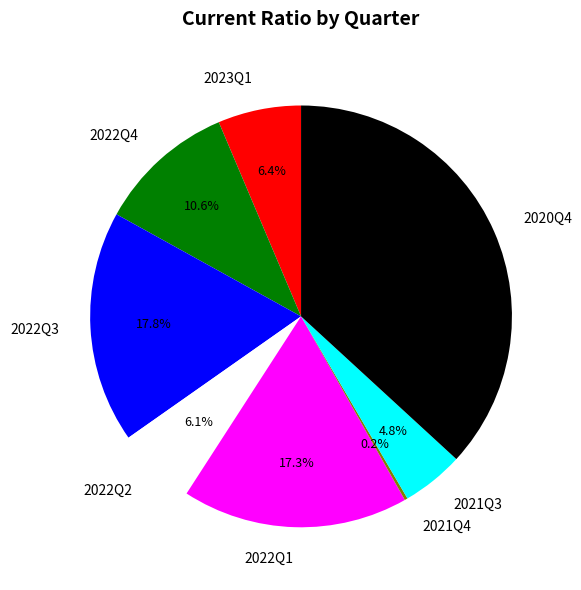

Which category has the biggest portion of the pie?

2020Q4